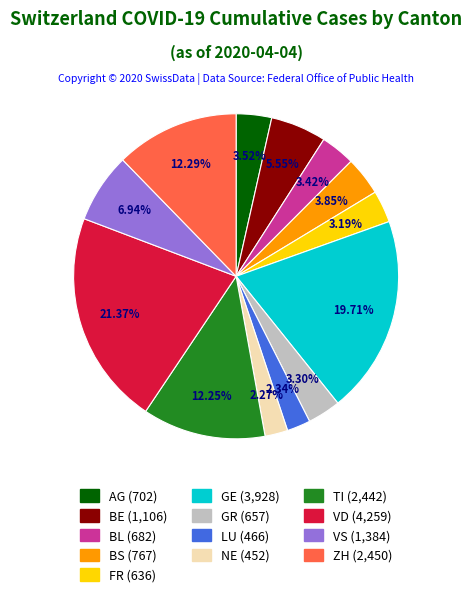

To the nearest percent, what portion does VS represent?

7%